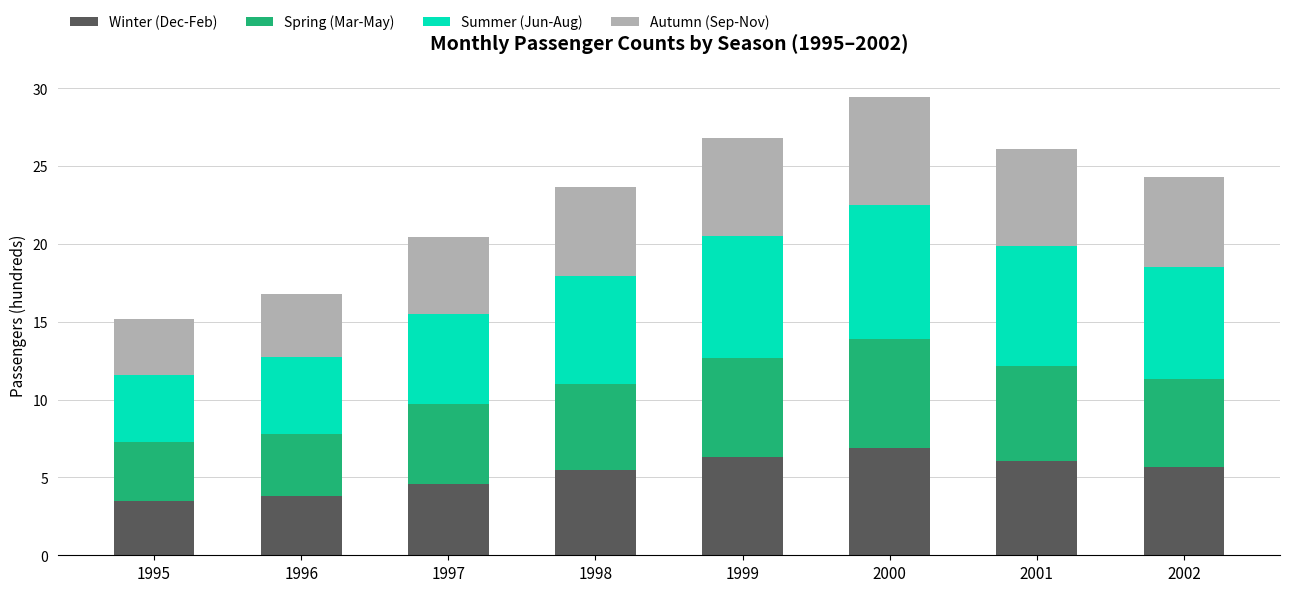

The value of Winter (Dec-Feb) at 1998 is 7.9. True or false?

False